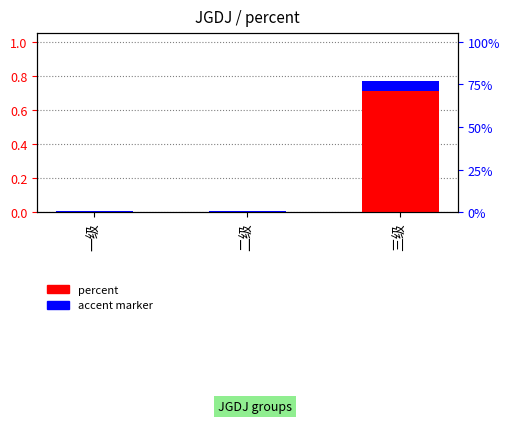

How many distinct data groups are displayed?

1